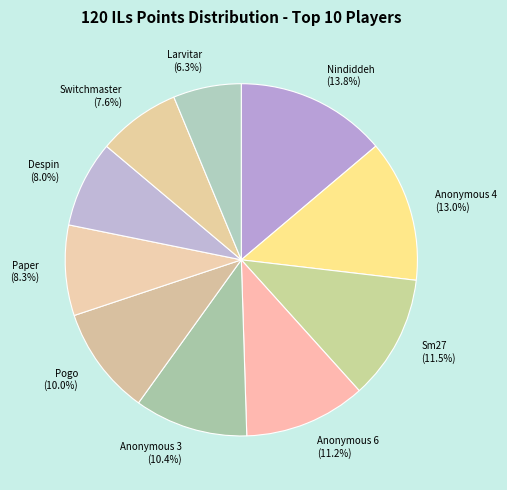

Is Nindiddeh the majority of the pie?

No